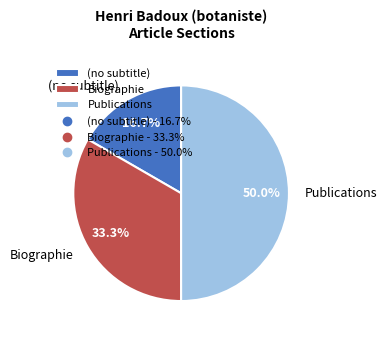

Combined, do Publications and Biographie account for over 50%?

Yes